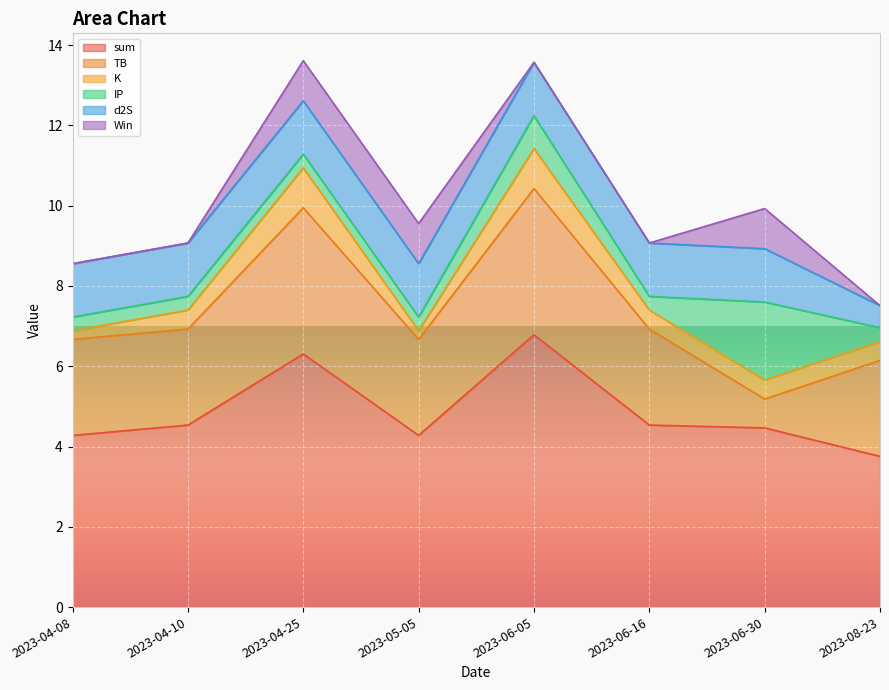

What is the difference between the highest and lowest values at 2023-06-05?

6.8